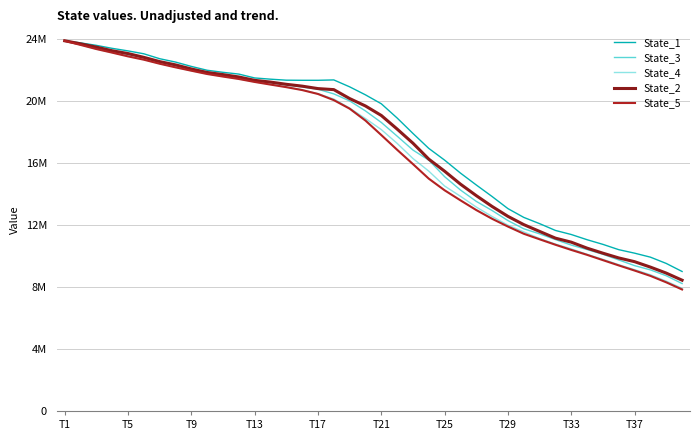

True or false: State_5 has more than 0 interior local peaks.

False